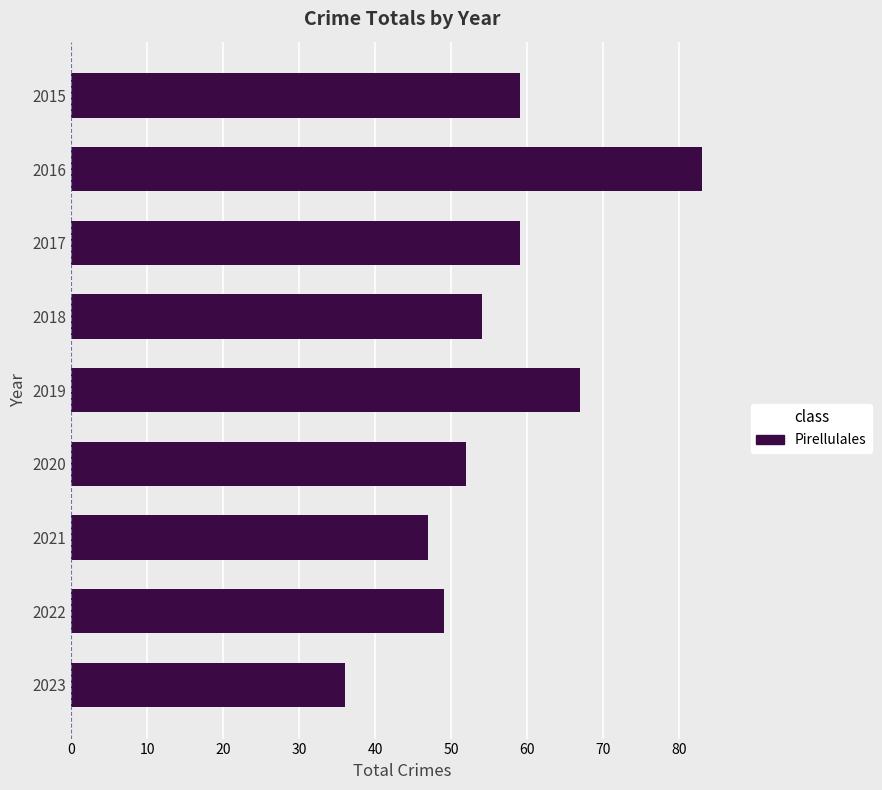

What is the difference between the maximum and second lowest values?

36